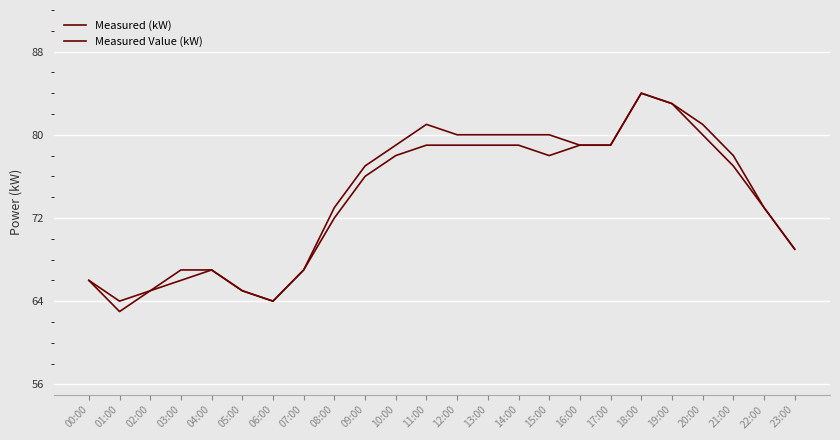

Which series has the widest spread of values?

Measured (kW)